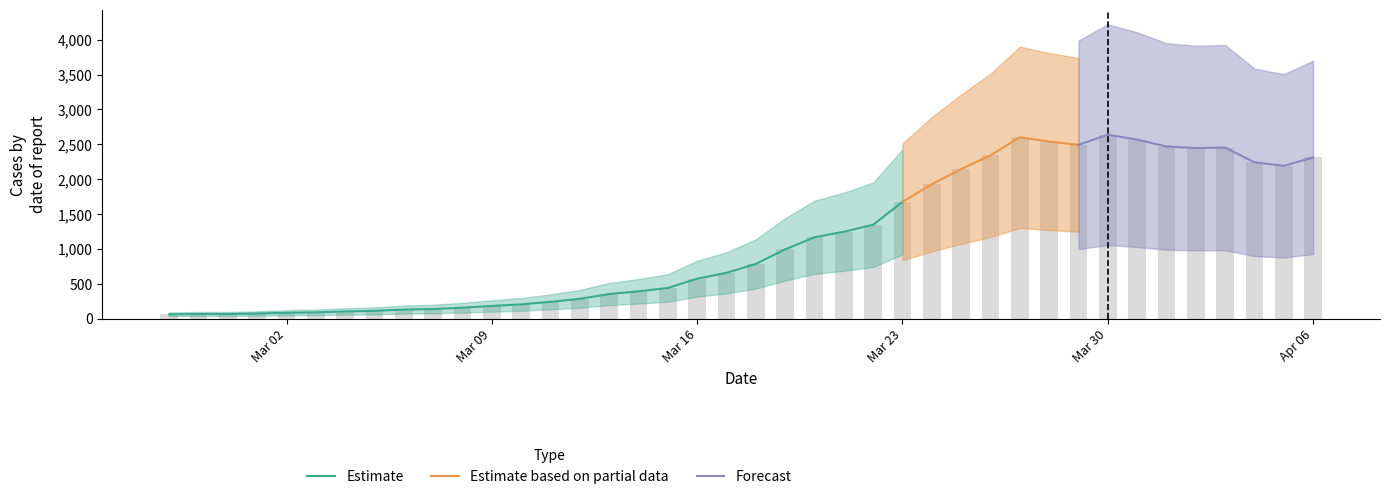

How many data points are less than 784?

20